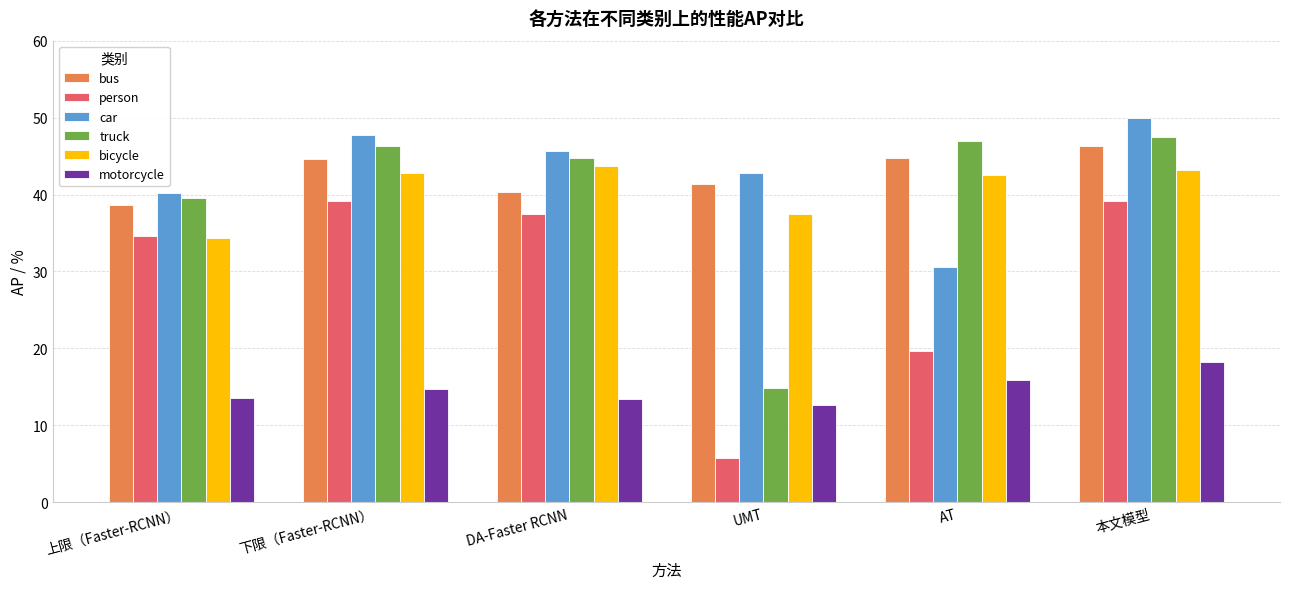

How many data points in bicycle are above 42?

4